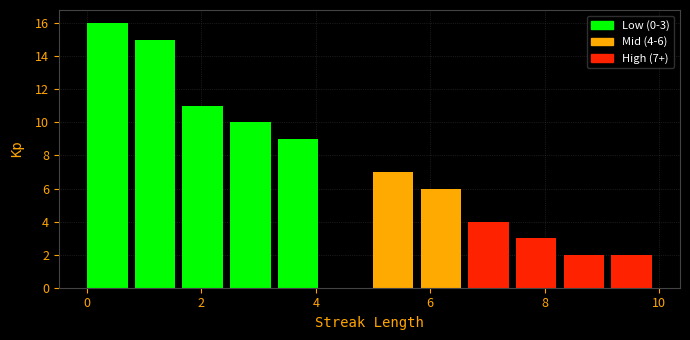

Which range on the x-axis has the tallest bar?

0.0 to 0.8